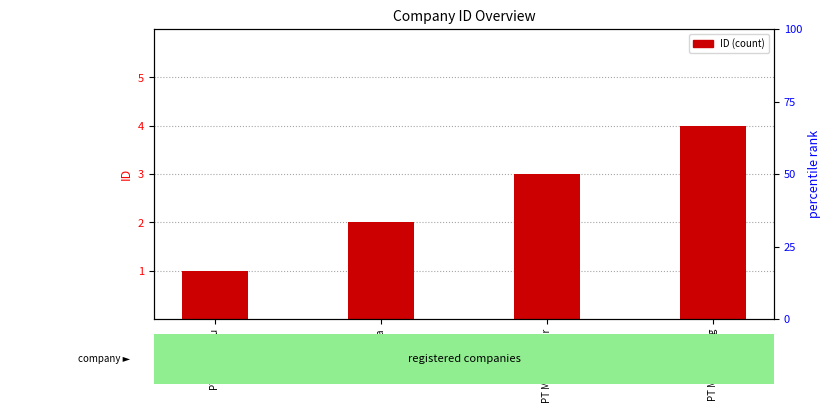

Reading left to right, extract all data points from this chart.

1	2	3	4